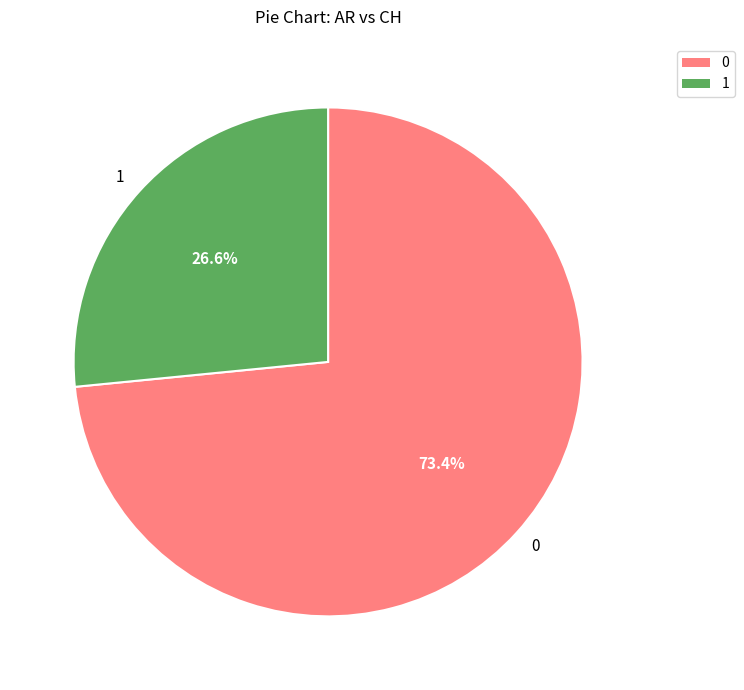

Do 0 and 1 together represent more than half of the pie?

Yes